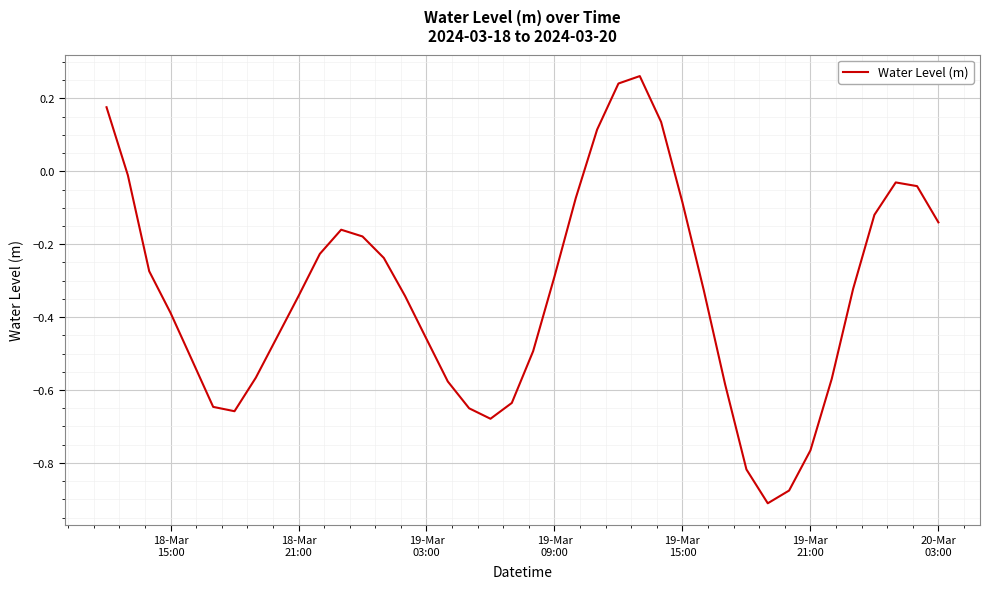

What is the difference between the maximum and minimum values?

1.2